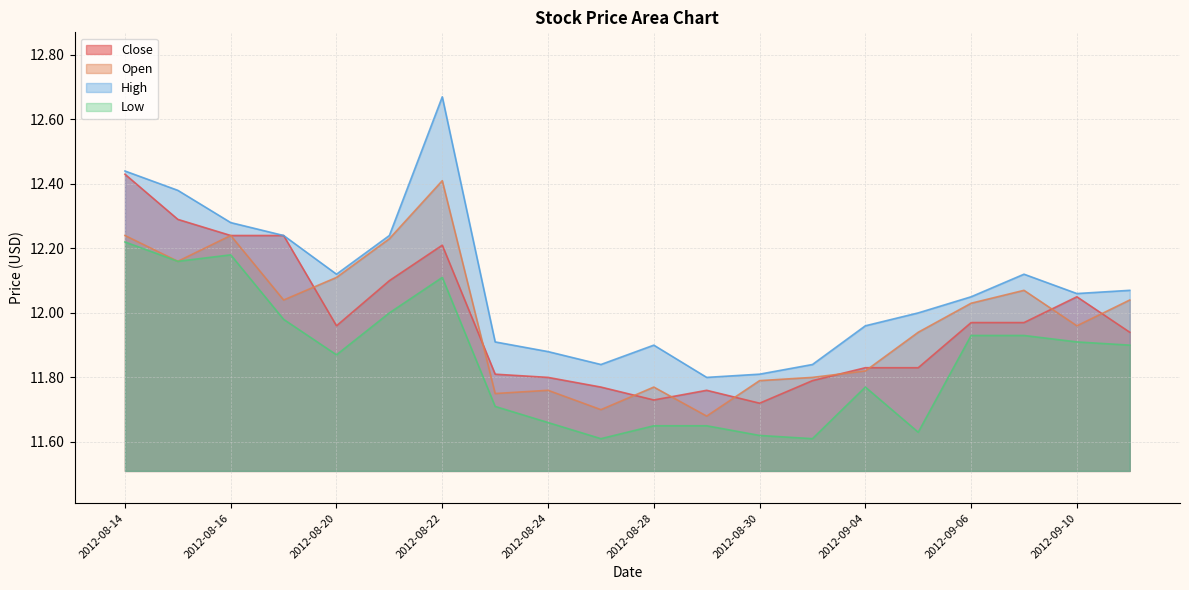

At which label is Low closest to 11?

2012-08-27